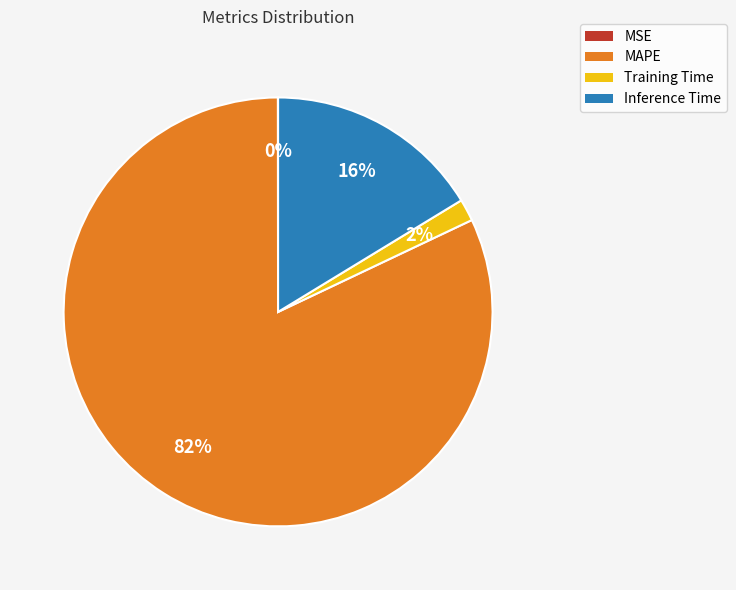

To the nearest percent, what is the difference between the largest and smallest slice percentages?

82%